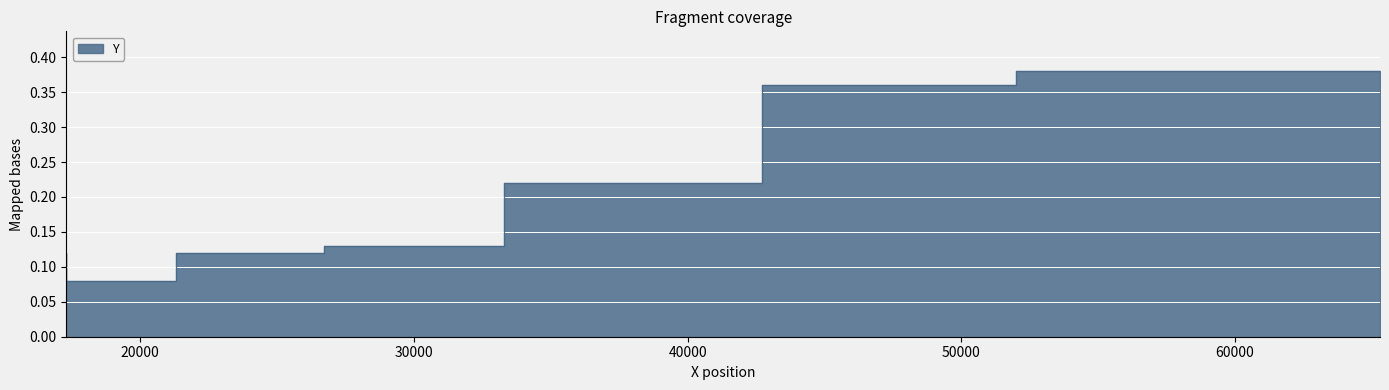

What is the sum of the values at 17300.0 and 21300.0?

0.2